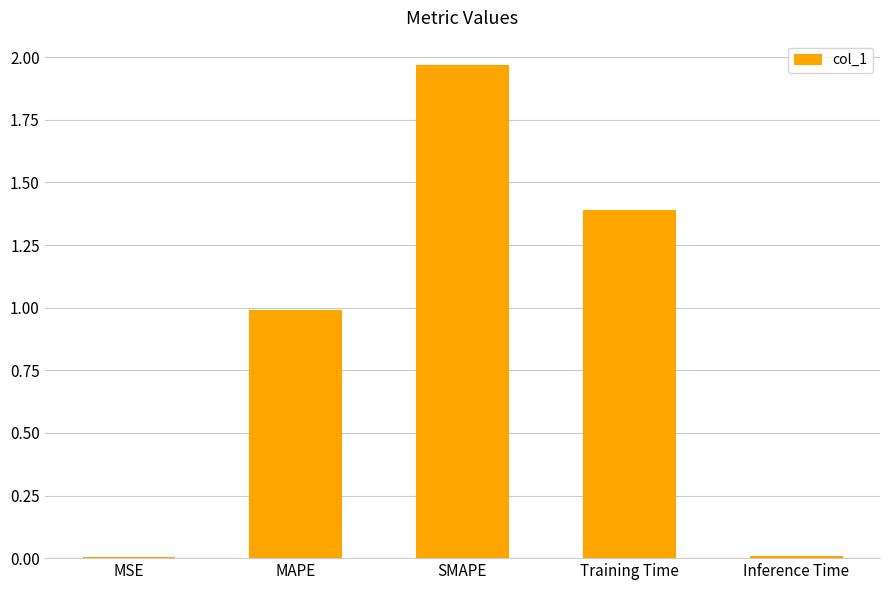

What is the change in value from SMAPE to Training Time?

-0.6